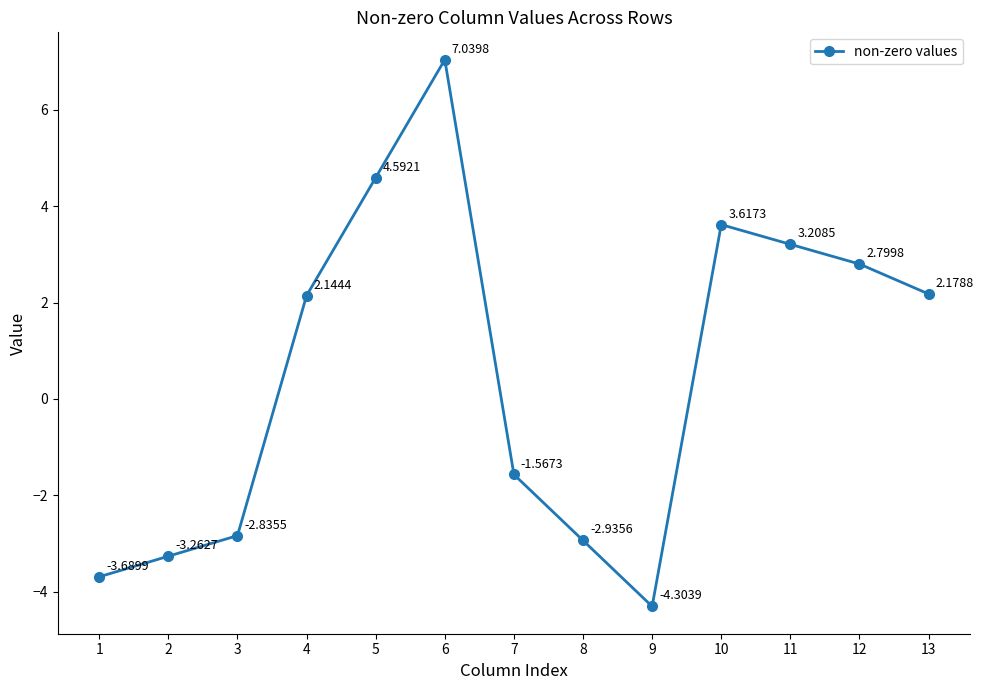

How many values exceed 2?

7